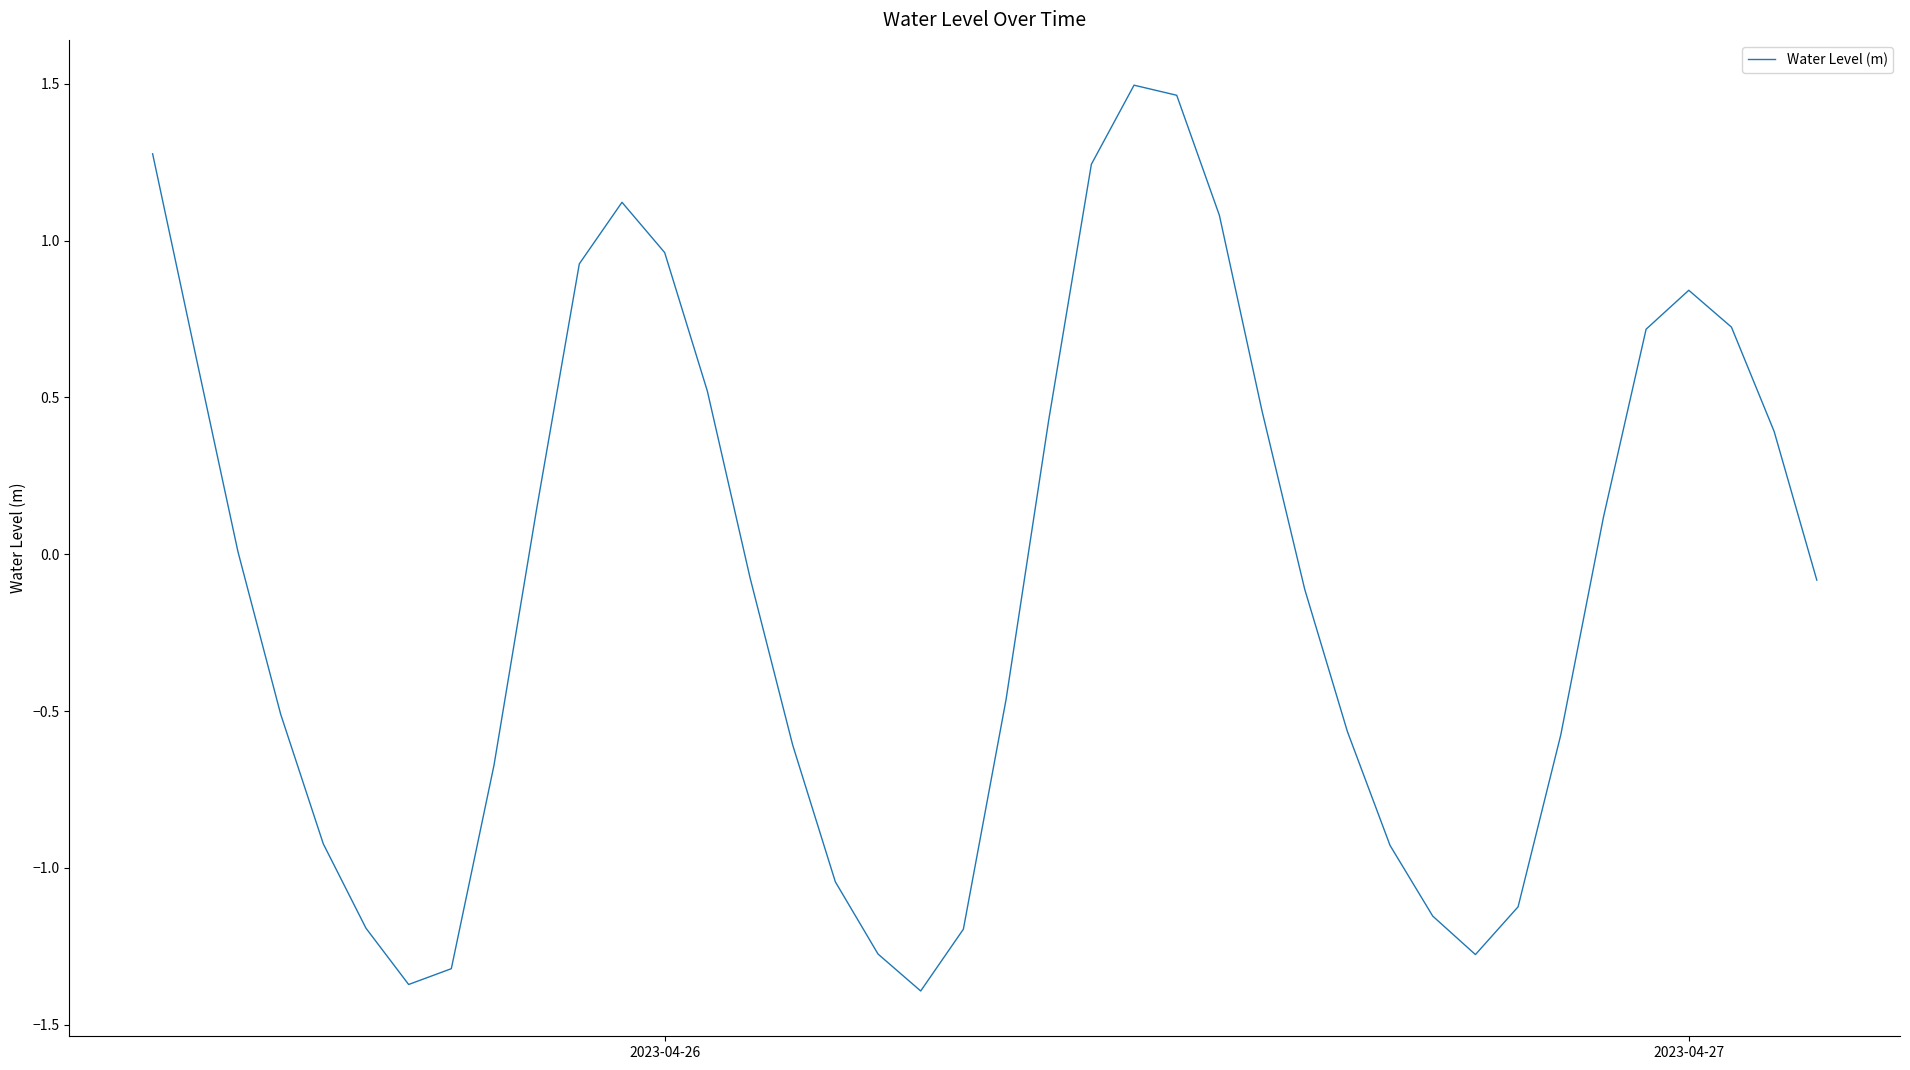

What is the smallest value displayed?

-1.4